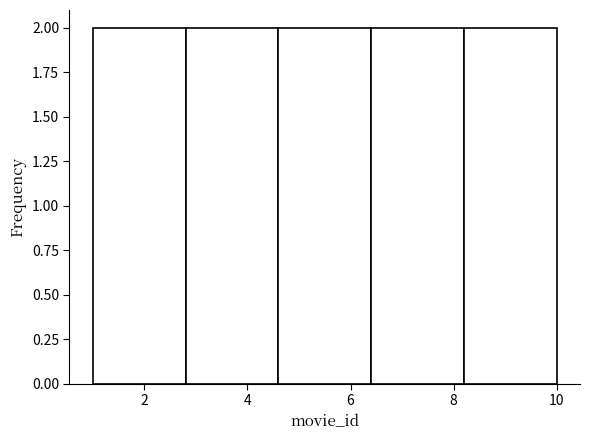

Reading left to right, transcribe this chart: for each bar, give the range it covers on the x-axis and its height. The values are not printed on the chart, so give them approximately, as read against the axis.

1.0 to 2.8: 2
2.8 to 4.6: 2
4.6 to 6.4: 2
6.4 to 8.2: 2
8.2 to 10.0: 2